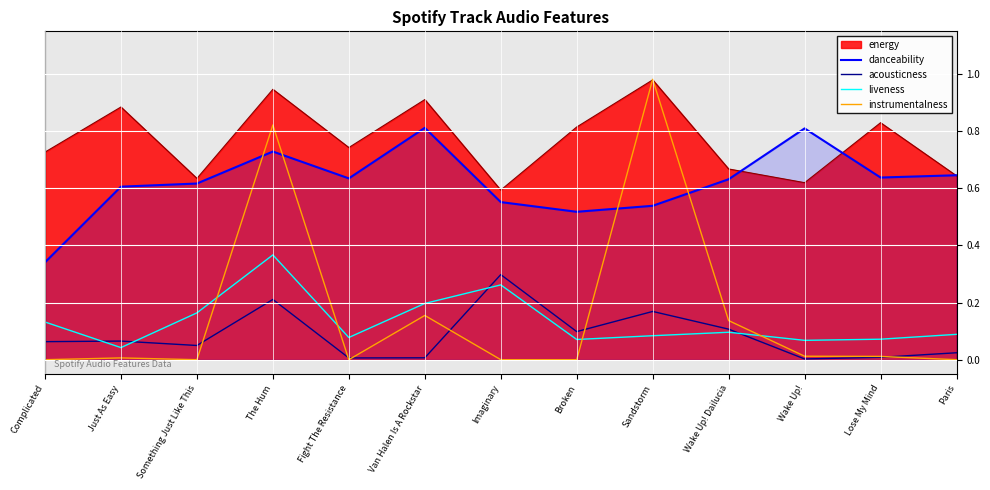

Which series has the widest spread of values?

instrumentalness